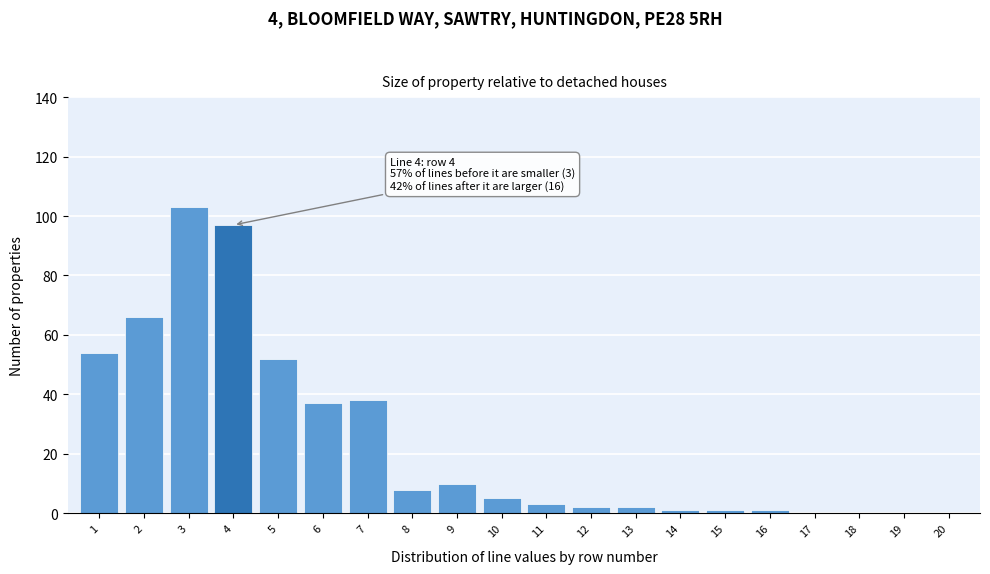

Reading right to left, transcribe all the data shown in this chart.

20=0	19=0	18=0	17=0	16=1	15=1	14=1	13=2	12=2	11=3	10=5	9=10	8=8	7=38	6=37	5=52	4=97	3=103	2=66	1=54